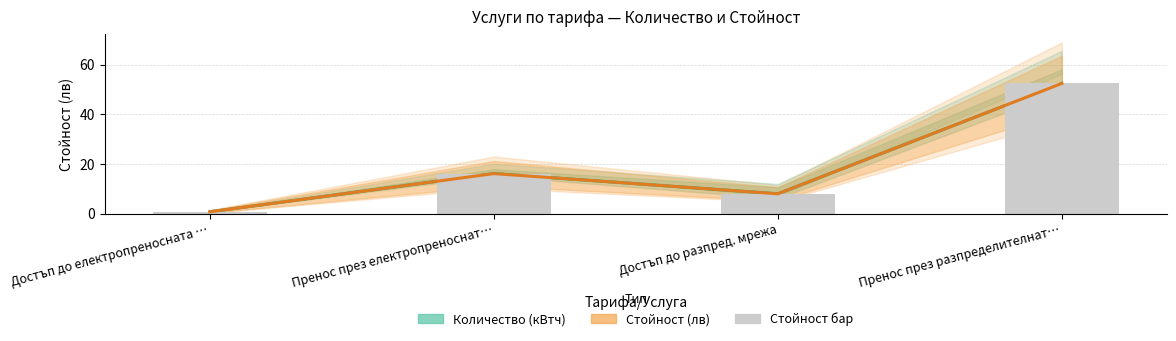

What is the minimum value for Стойност (лв) — бар?

0.7